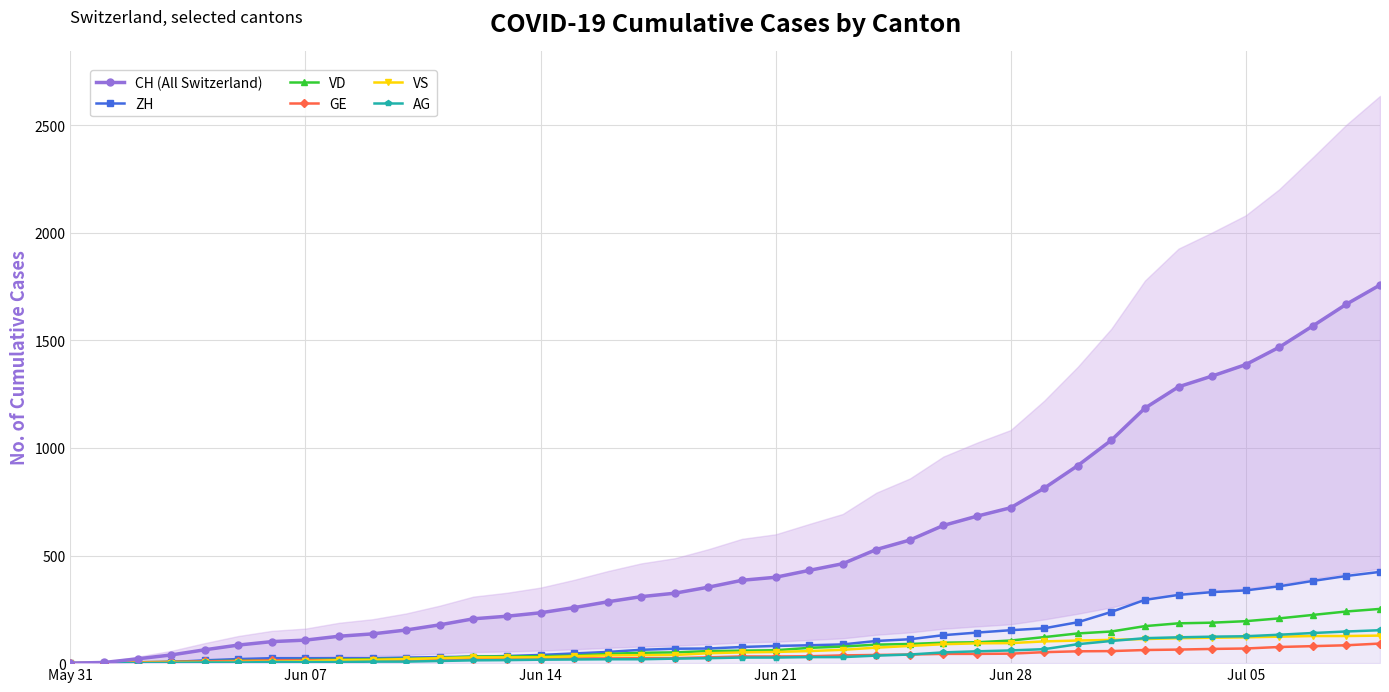

What is the highest value of the VD series?

252